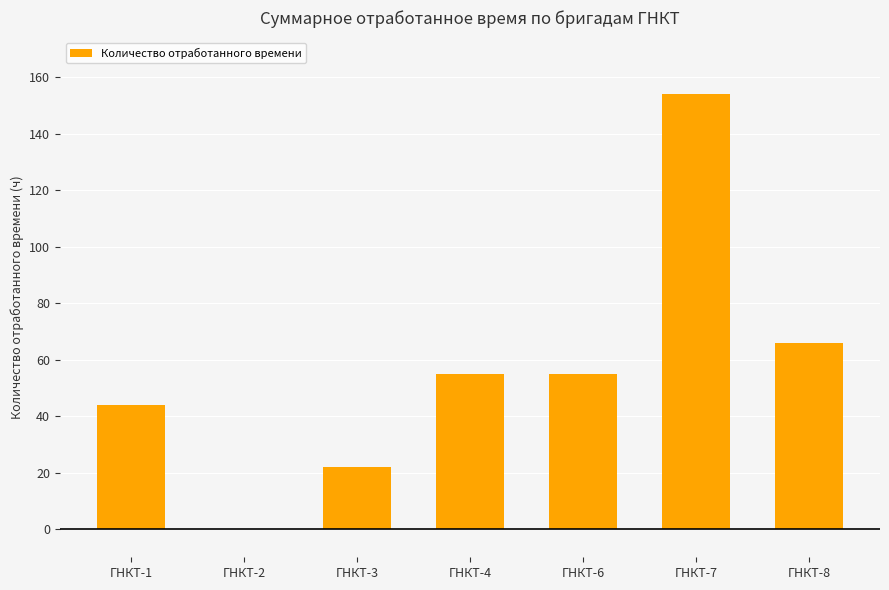

What is the sum of all values?

396